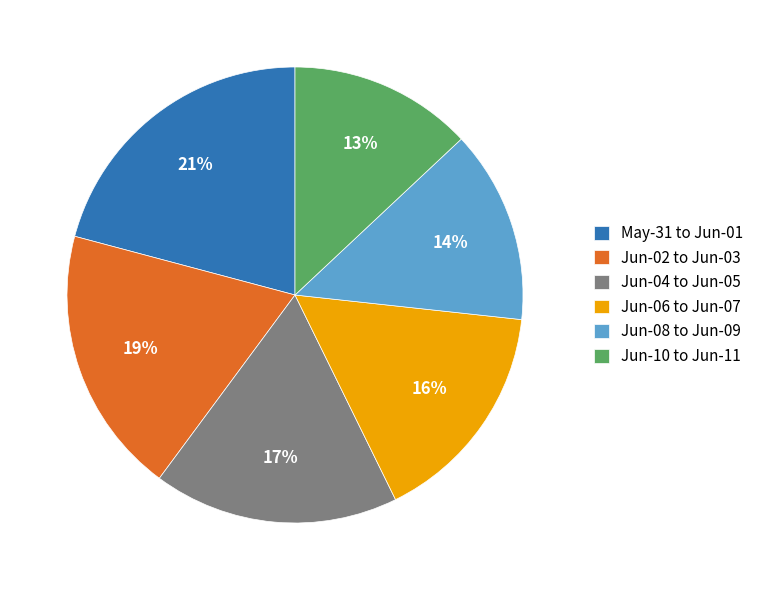

Which slice is the largest?

May-31 to Jun-01